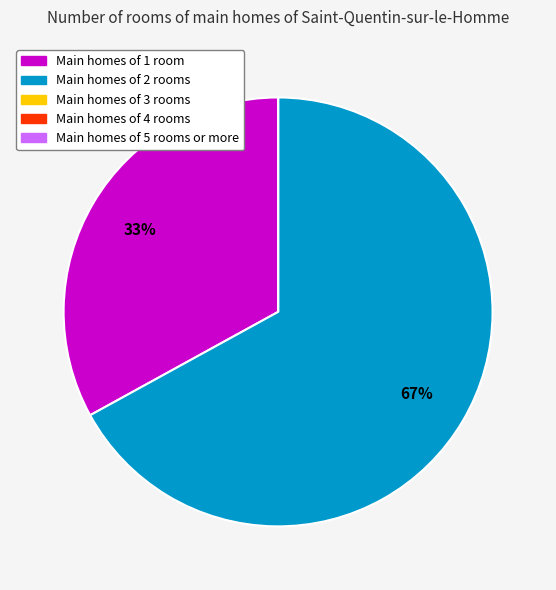

To the nearest percent, what is the average slice percentage?

20%